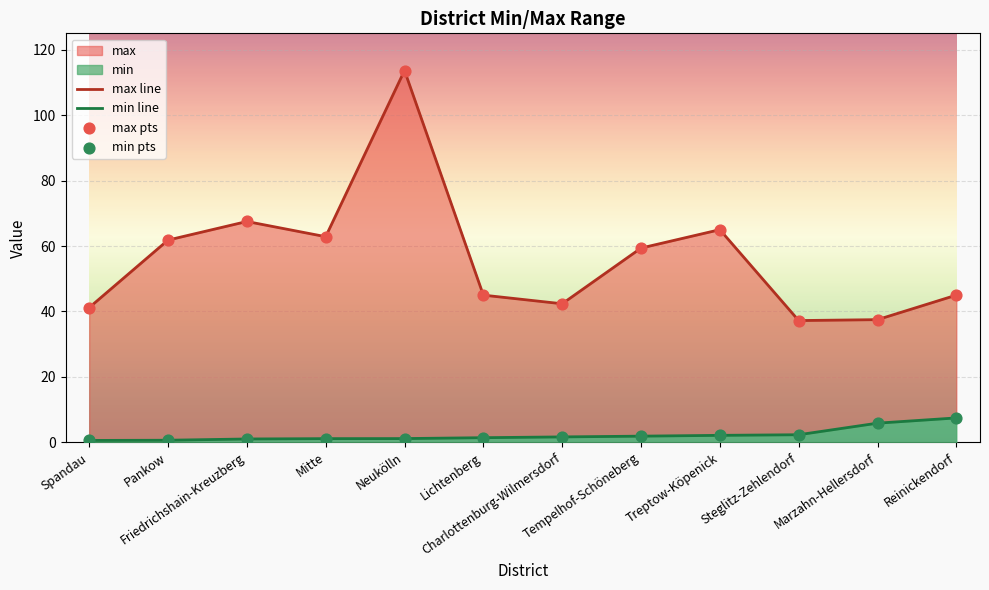

Which series contains the highest Y value?

max line